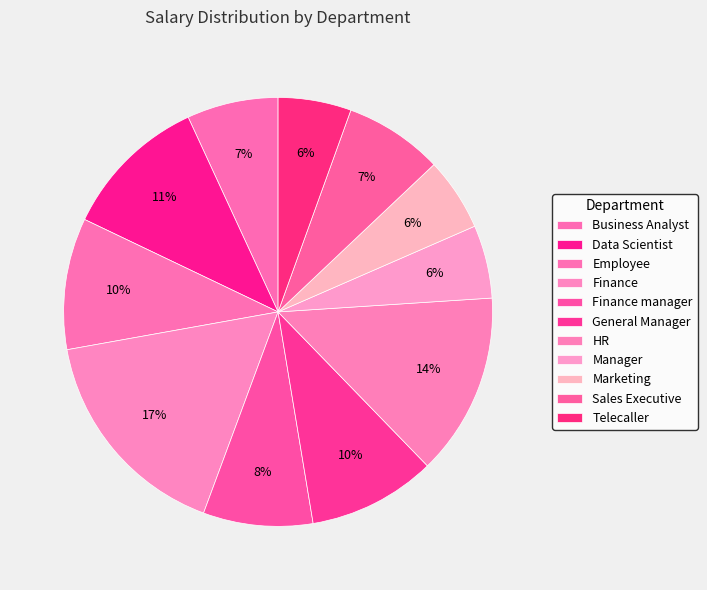

Count the number of slices in the pie.

11